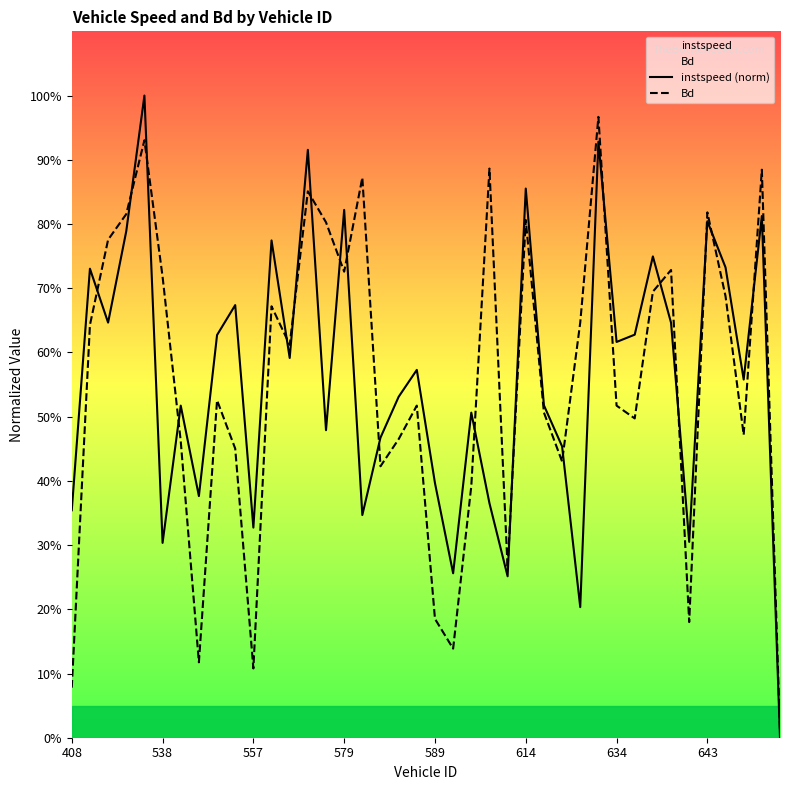

Does the chart display data point markers on the line(s)?

No